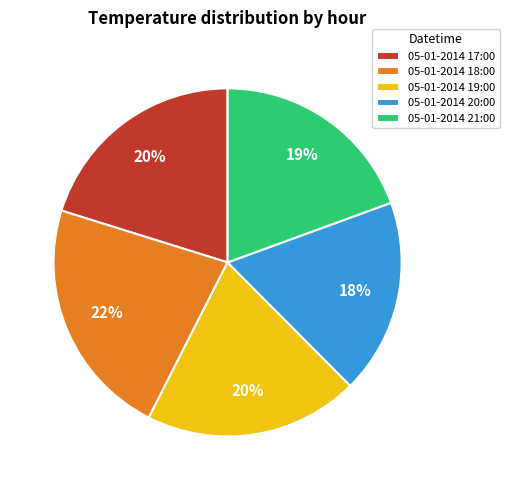

To the nearest percent, what percentage of the pie is 05-01-2014 17:00?

20%